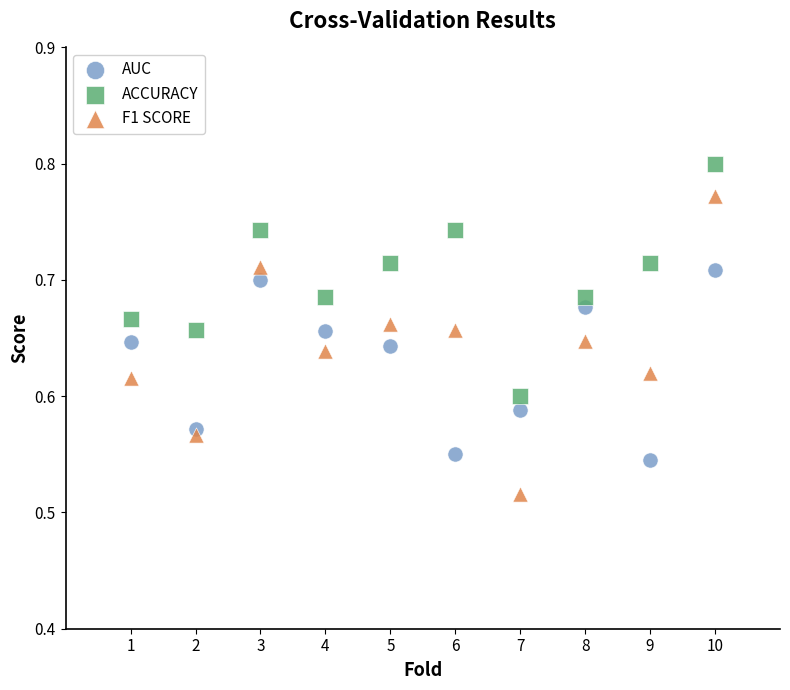

Which series contains the highest Y value?

ACCURACY